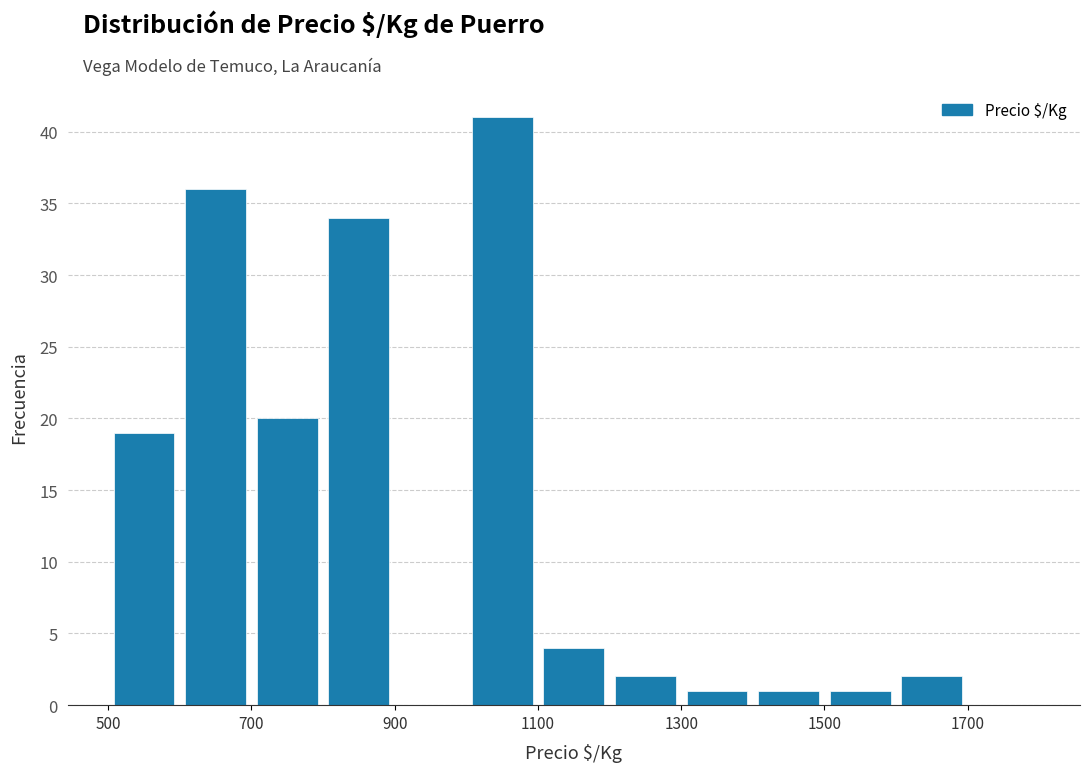

Reading left to right, transcribe this chart: for each bar, give the range it covers on the x-axis and its height. The values are not printed on the chart, so give them approximately, as read against the axis.

500 to 600: 19
600 to 700: 36
700 to 800: 20
800 to 900: 34
900 to 1000: 0
1000 to 1100: 41
1100 to 1200: 4
1200 to 1300: 2
1300 to 1400: 1
1400 to 1500: 1
1500 to 1600: 1
1600 to 1700: 2
1700 to 1800: 0